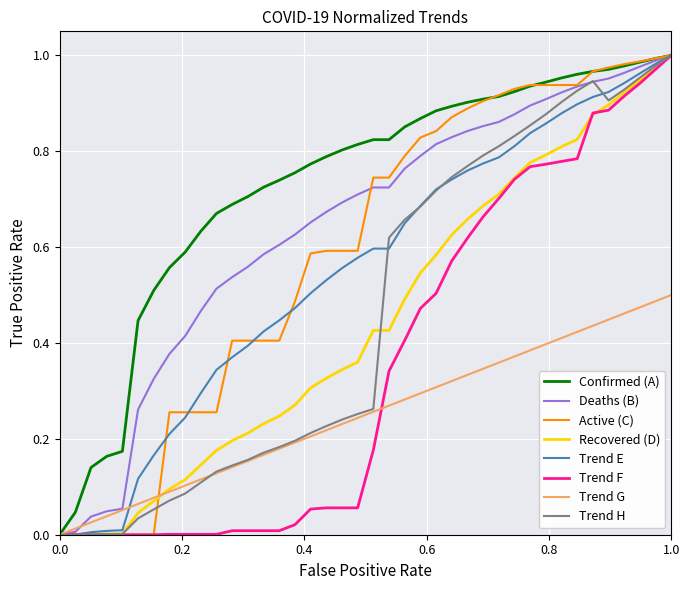

Which series has the largest total across all categories?

Confirmed (A)